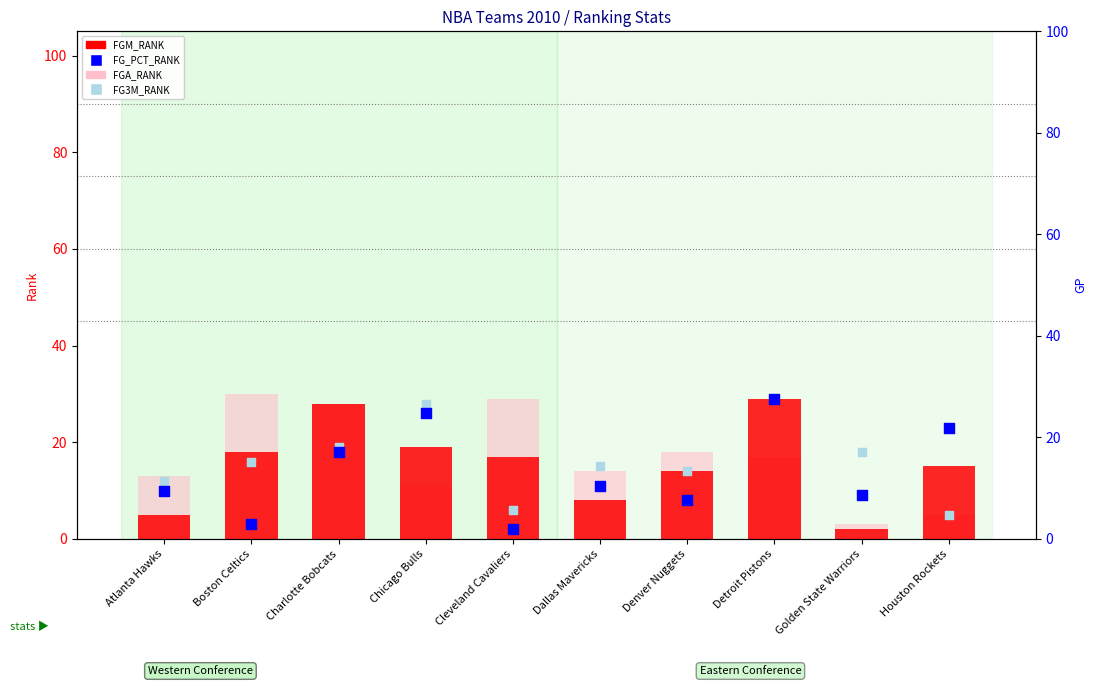

Which series contains the highest Y value?

FGA_RANK